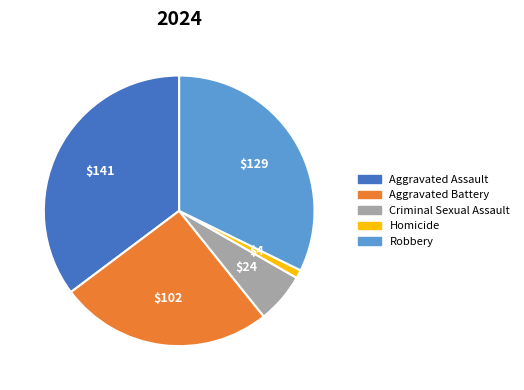

Which category has the smallest portion of the pie?

Homicide